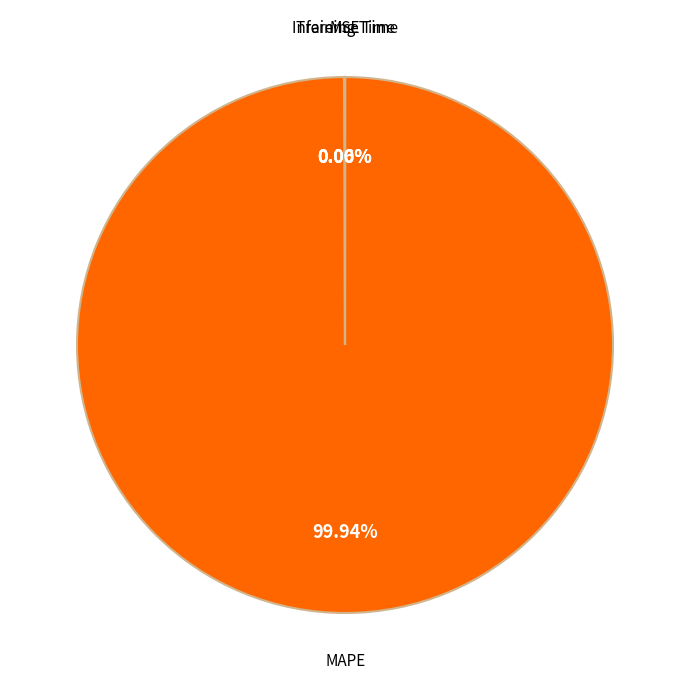

What is the majority slice?

MAPE